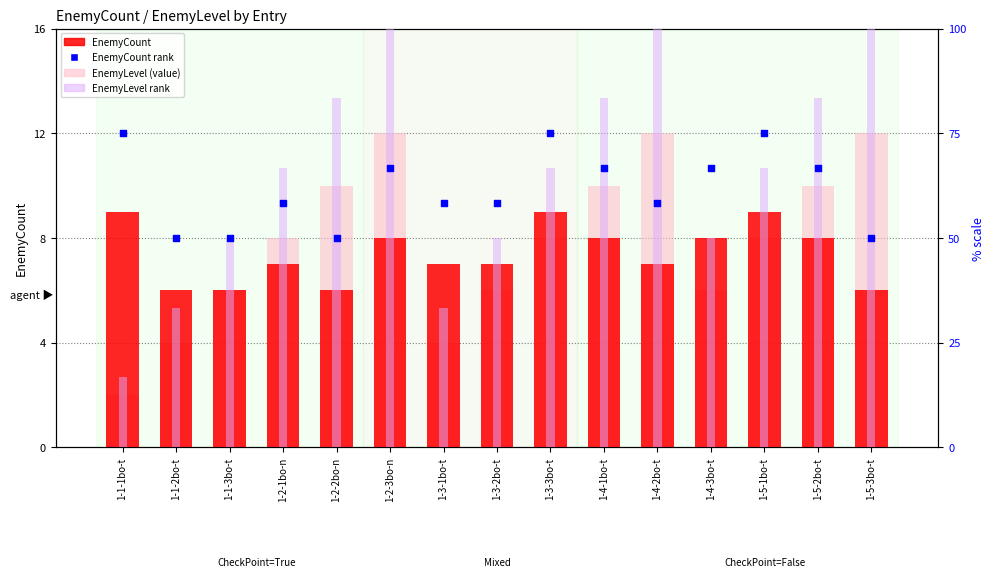

What is the total value across all series at 1-4-3bo-t?

130.6